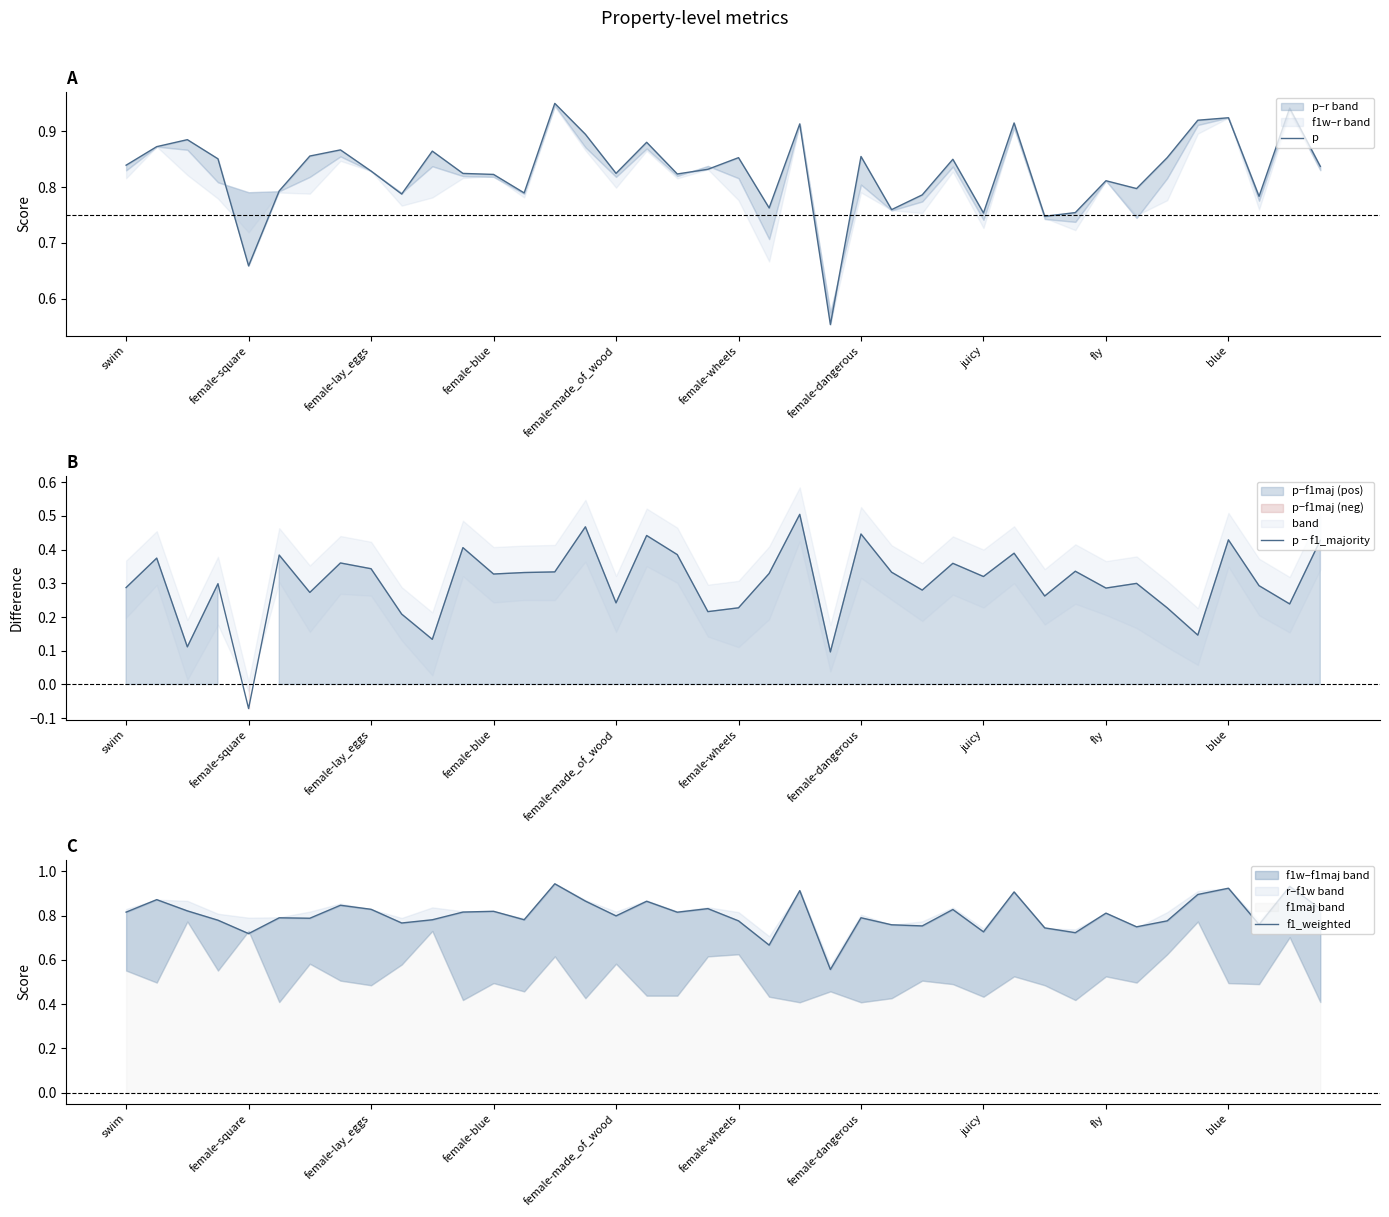

What is the sum of all p − f1_majority values?

12.1